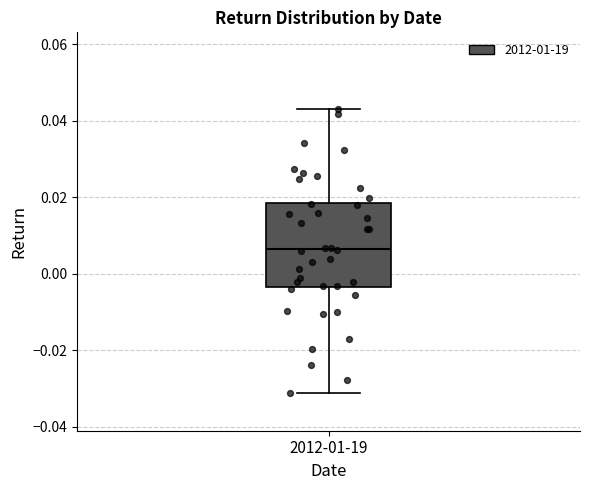

Transcribe this box plot: give where the median line is, the range the box spans, and where the two whiskers end, as read against the y-axis. The values are not printed on the chart, so give them approximately, as read against the axis.

median 0.006, box -0.004 to 0.018, whiskers -0.032 to 0.044